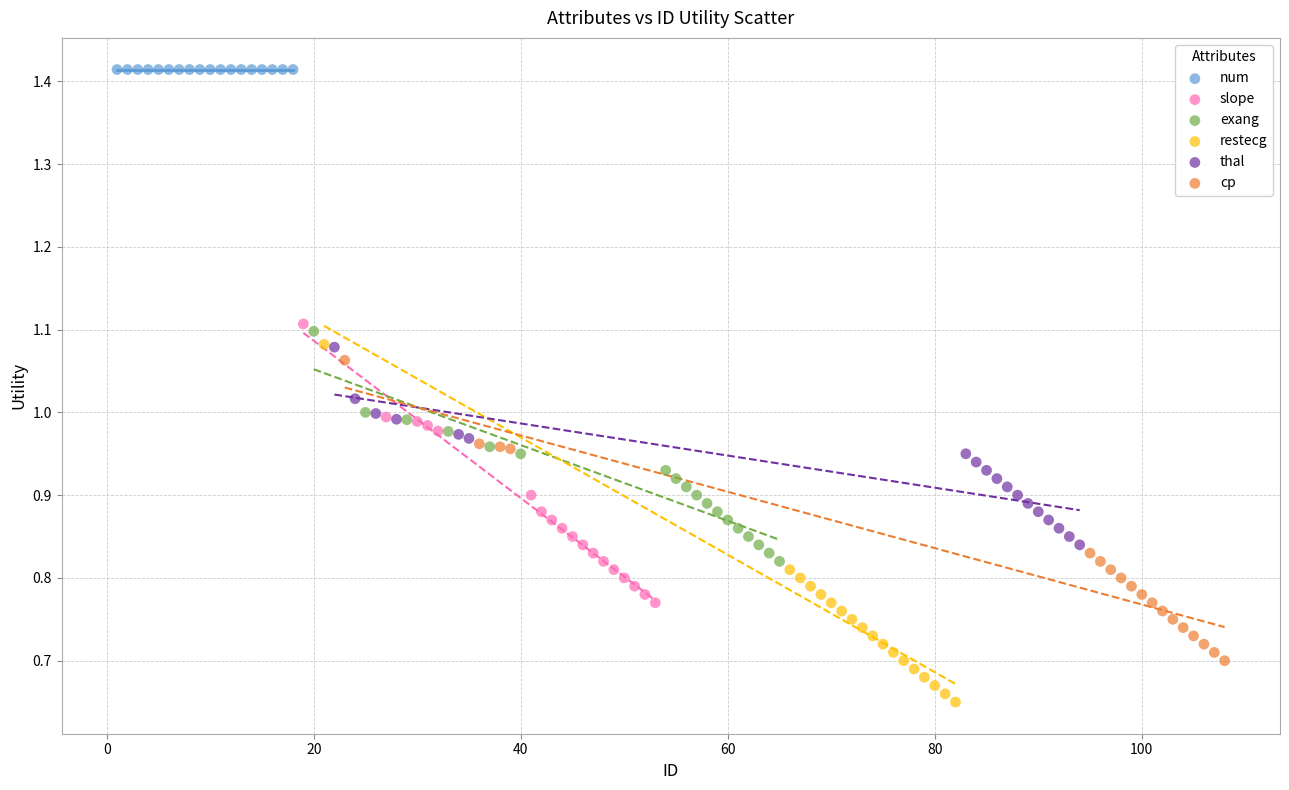

Which series contains the lowest Y value?

restecg